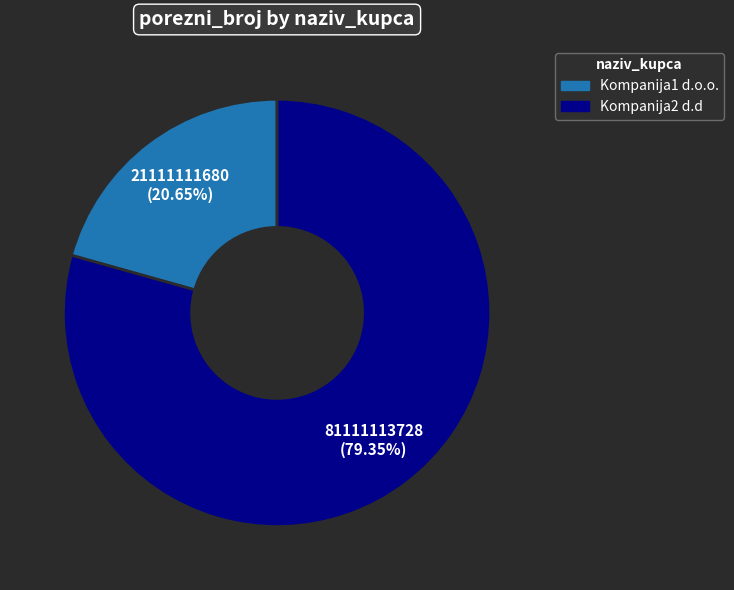

How many slices are in this pie chart?

2